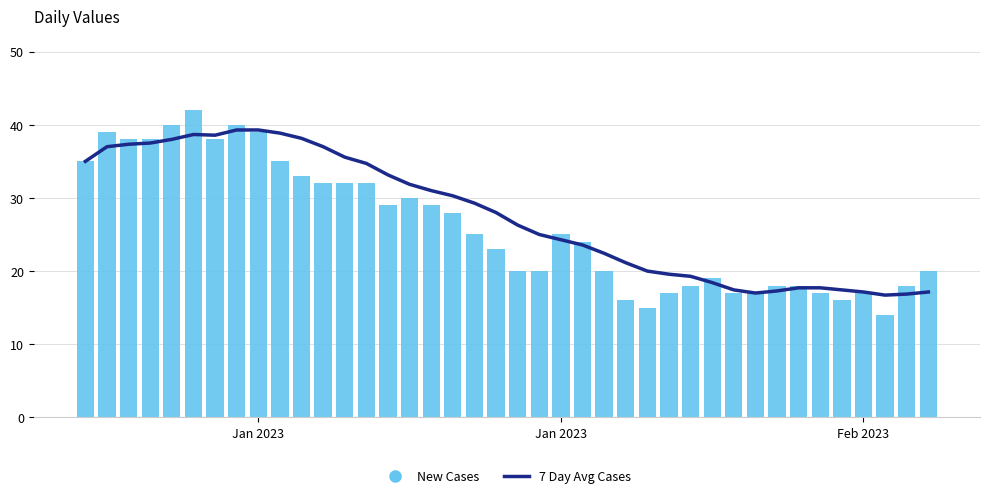

What is the lowest value of the 7 Day Avg Cases series?

16.7